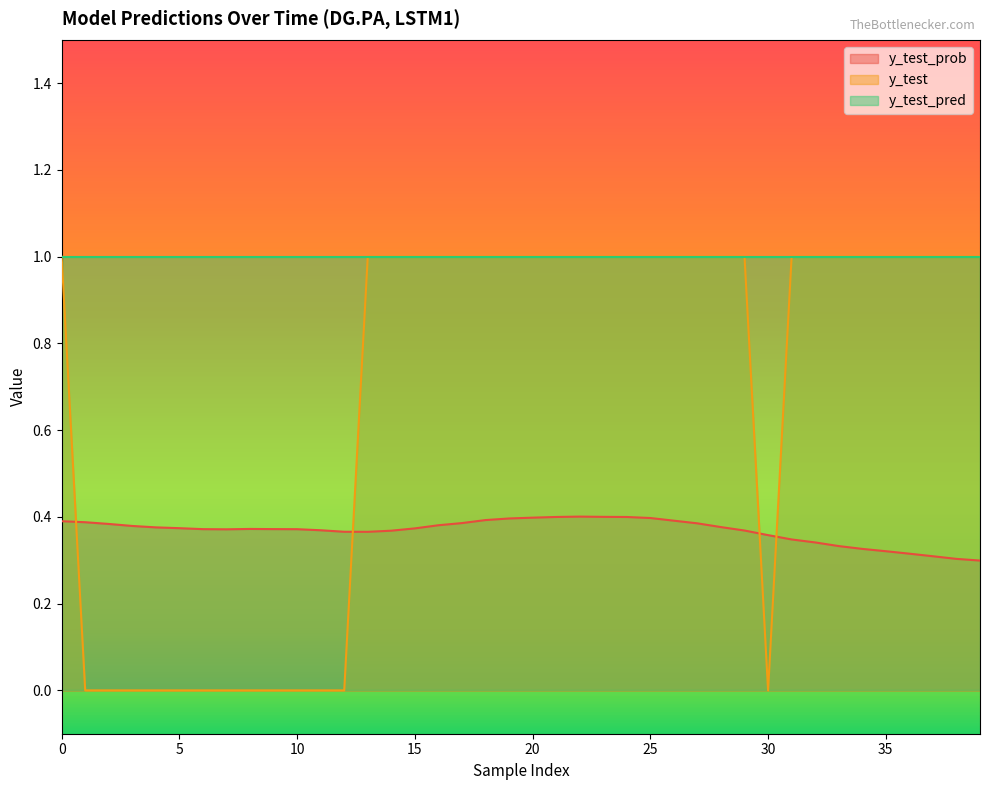

At which category does y_test reach its first local valley?

30